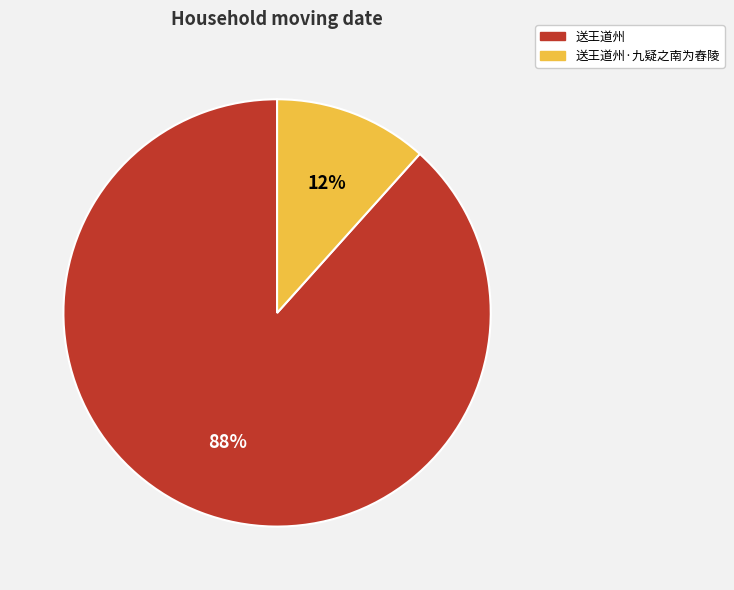

To the nearest percent, what portion does 送王道州·九疑之南为舂陵 represent?

12%